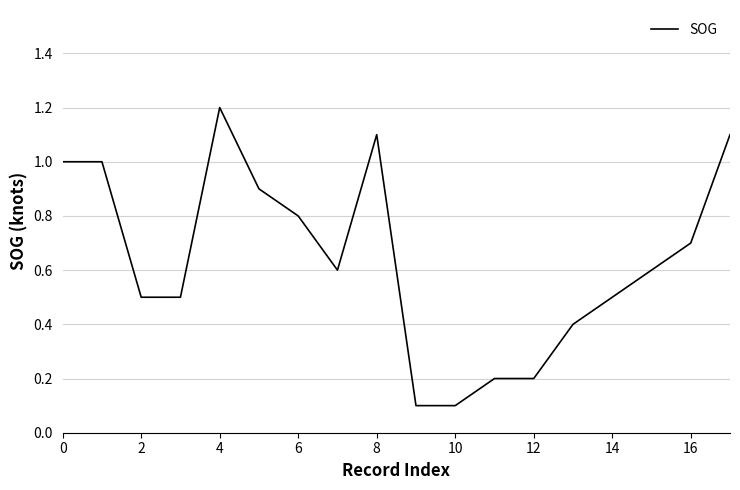

What is the greatest value displayed?

1.2